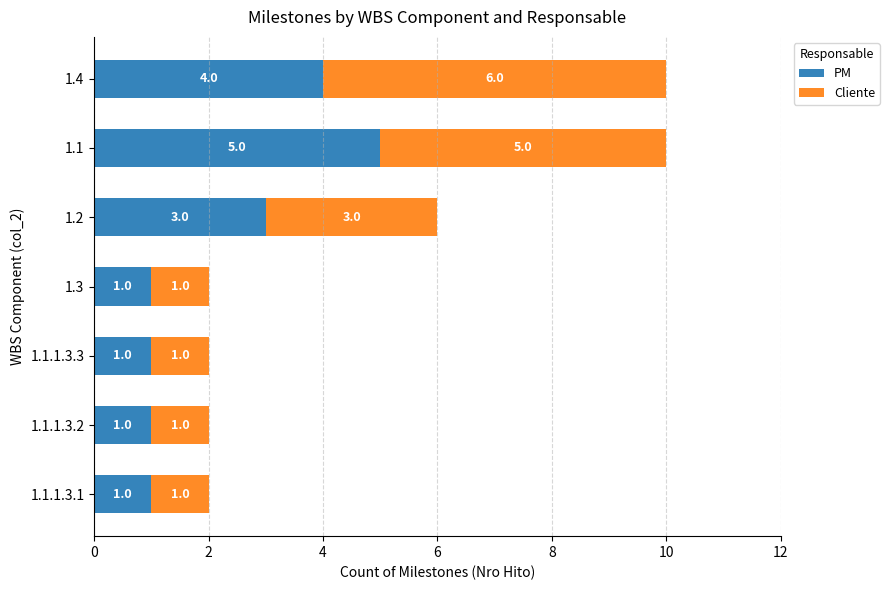

What are all the series names shown in the legend?

PM, Cliente